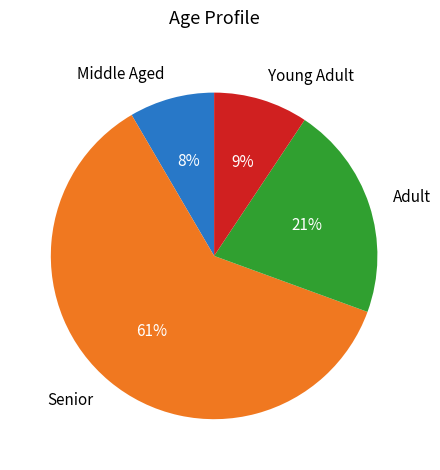

How many segments does this pie chart have?

4